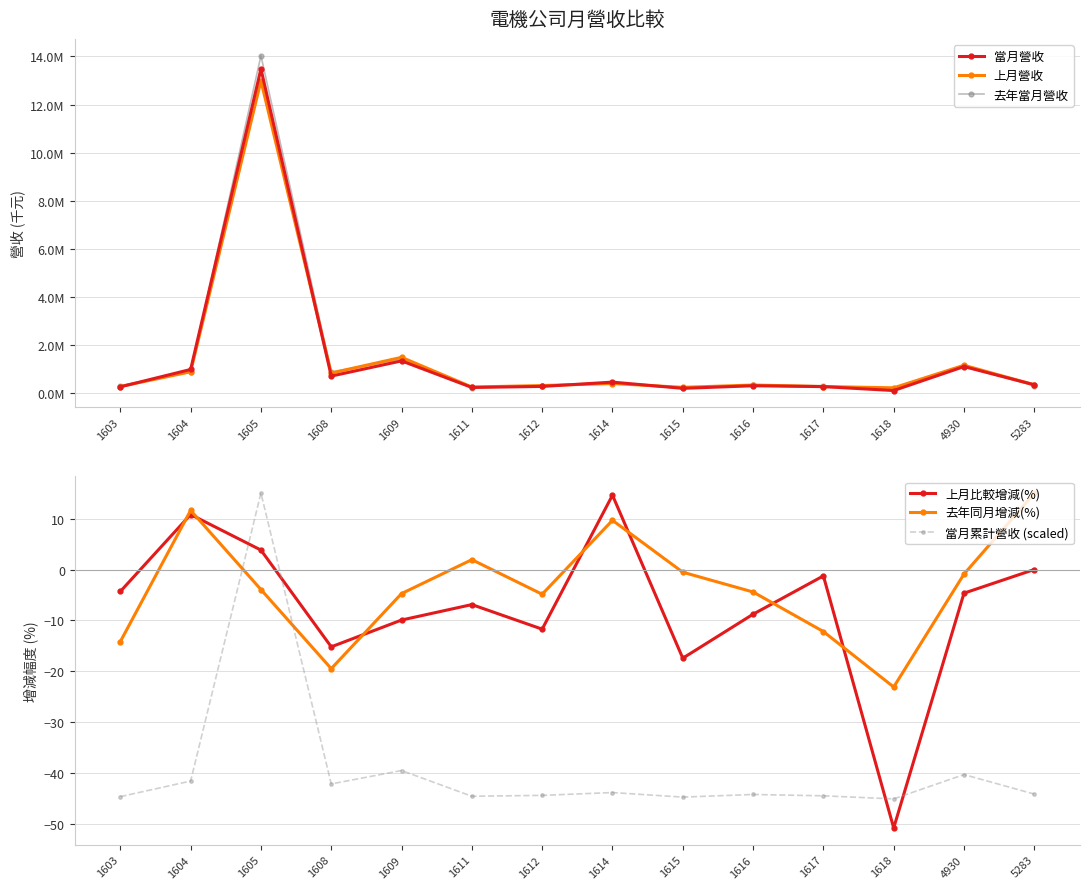

Rank the categories by 當月累計營收 (scaled) value from highest to lowest.

1605, 1609, 4930, 1604, 1608, 1614, 5283, 1616, 1612, 1617, 1611, 1603, 1615, 1618